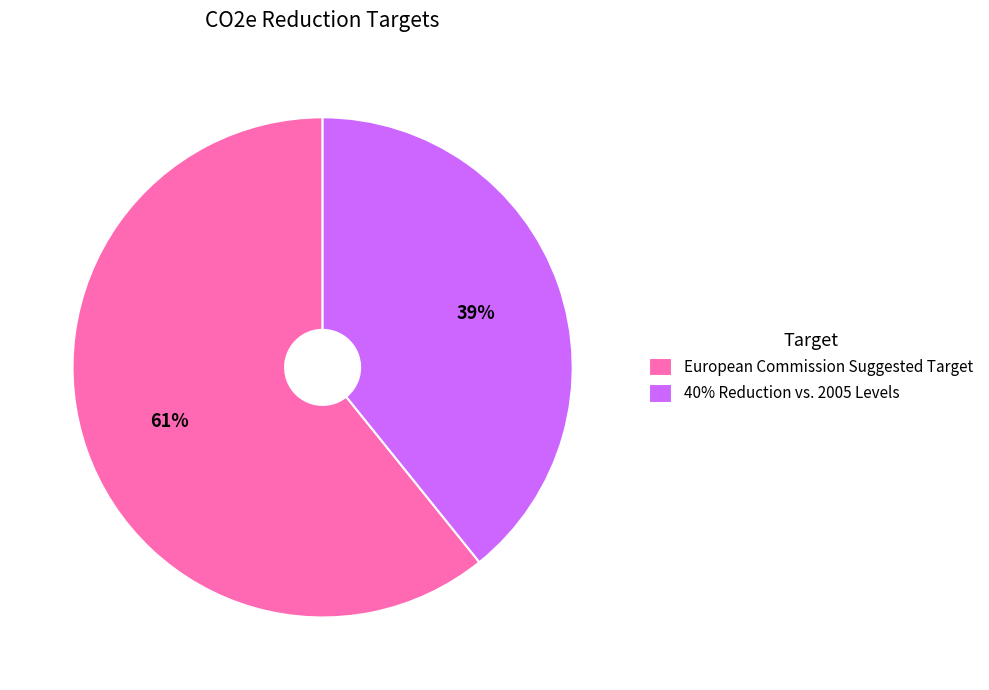

Does 40% Reduction vs. 2005 Levels account for over 50% of the chart?

No